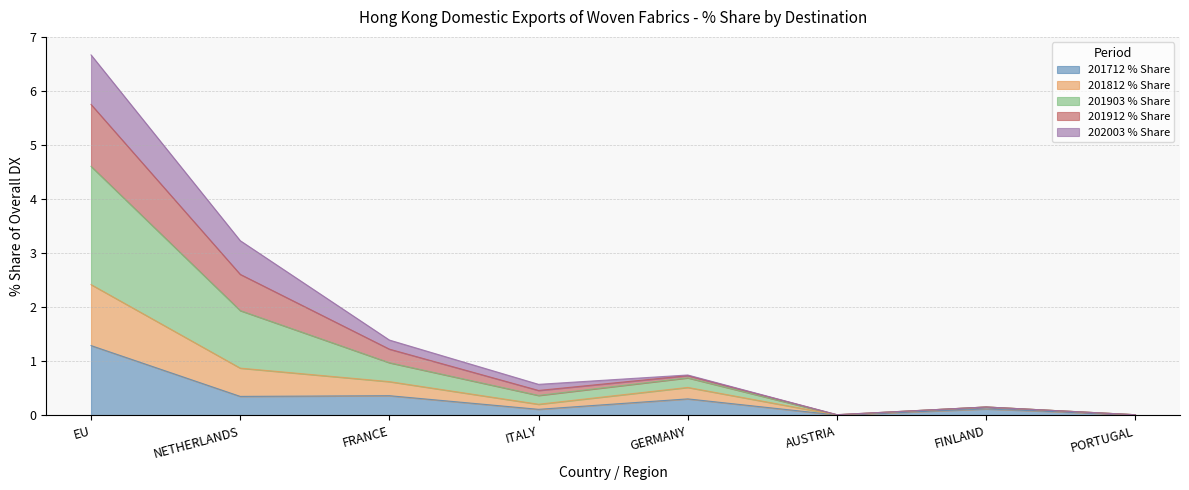

What is the value of the 201712 % Share point at the 1st from the left?

1.3